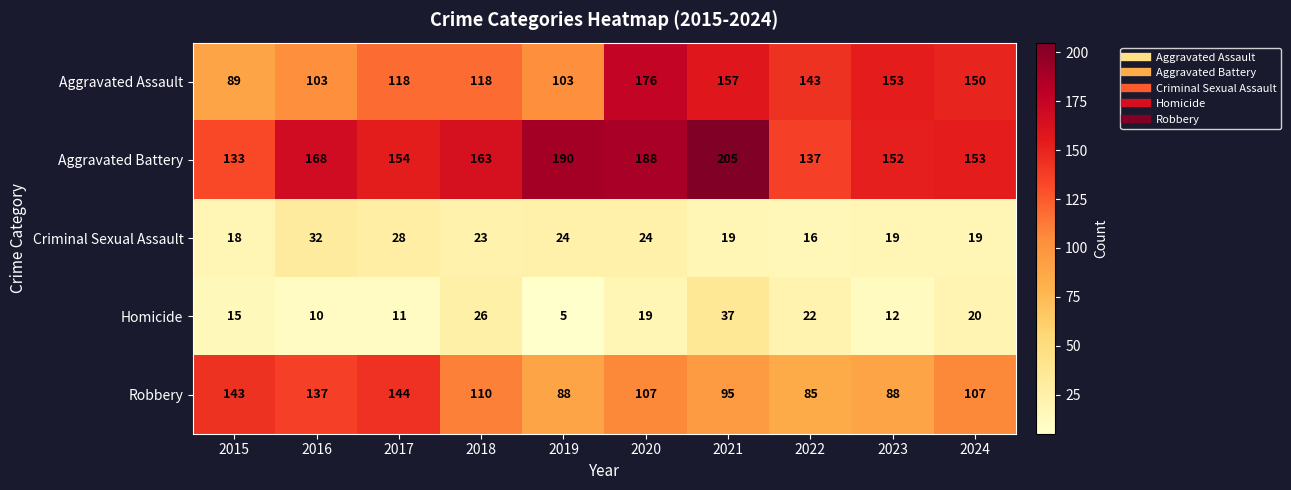

List the series in order of their peak value, lowest first.

Criminal Sexual Assault, Homicide, Robbery, Aggravated Assault, Aggravated Battery